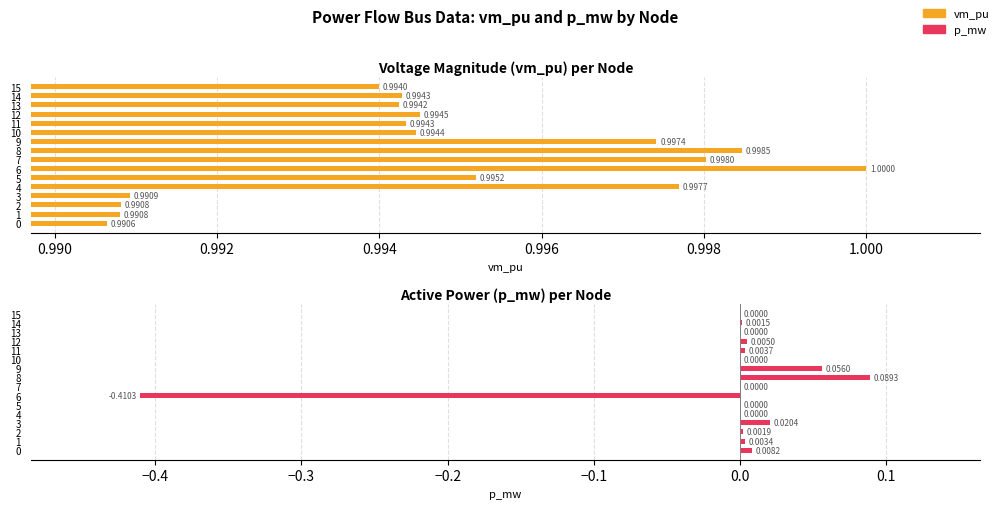

How many data points in p_mw are less than 0?

1